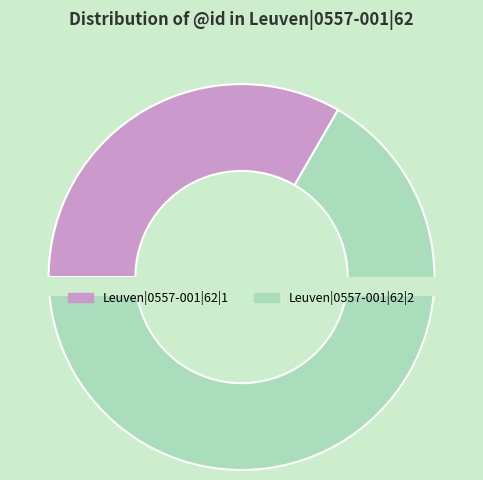

Which slice is the smallest?

Leuven|0557-001|62|1